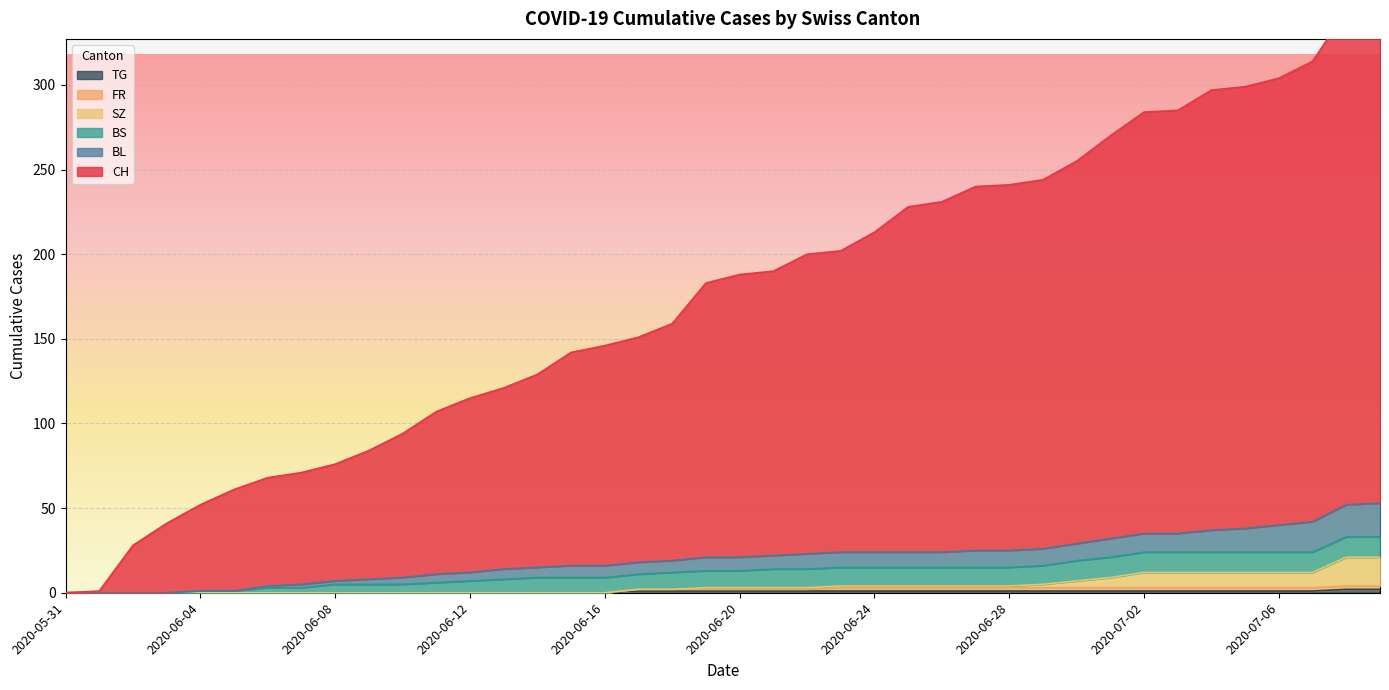

How many data points in TG are less than 1?

17